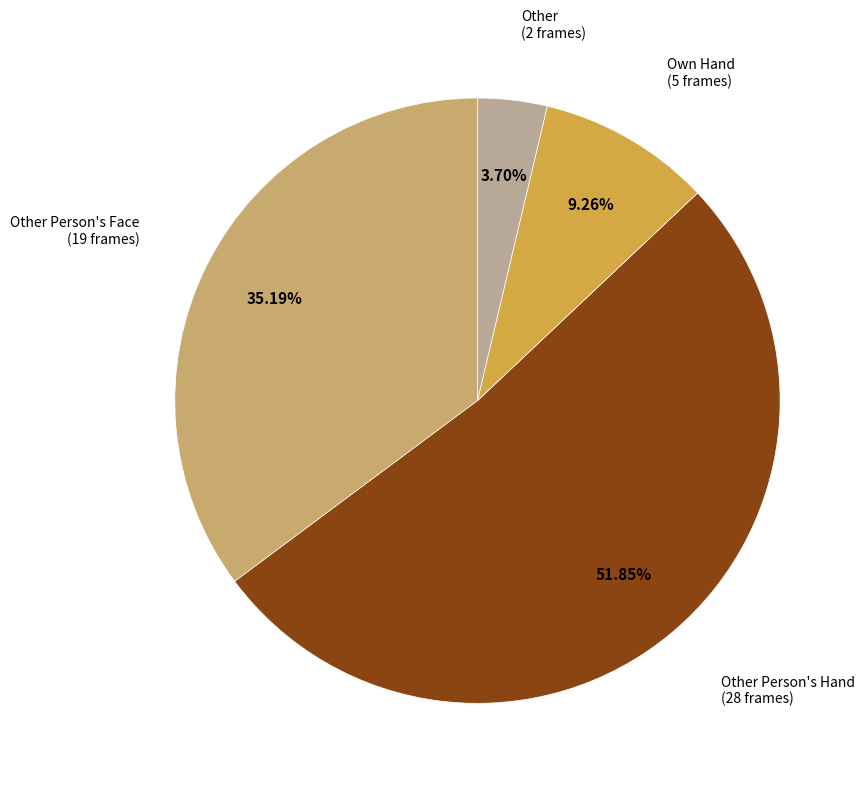

Is there a majority slice in this chart?

Yes